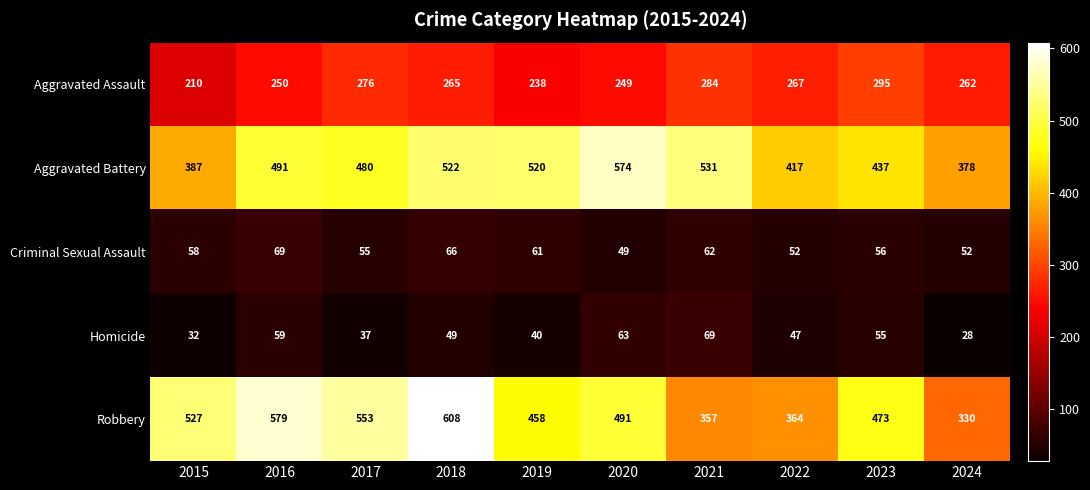

What is the minimum value shown in the chart?

28